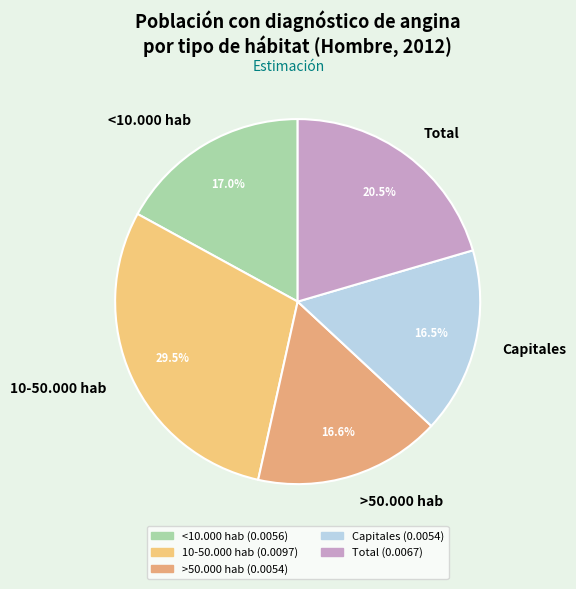

Between 10-50.000 hab and <10.000 hab, which is larger?

10-50.000 hab